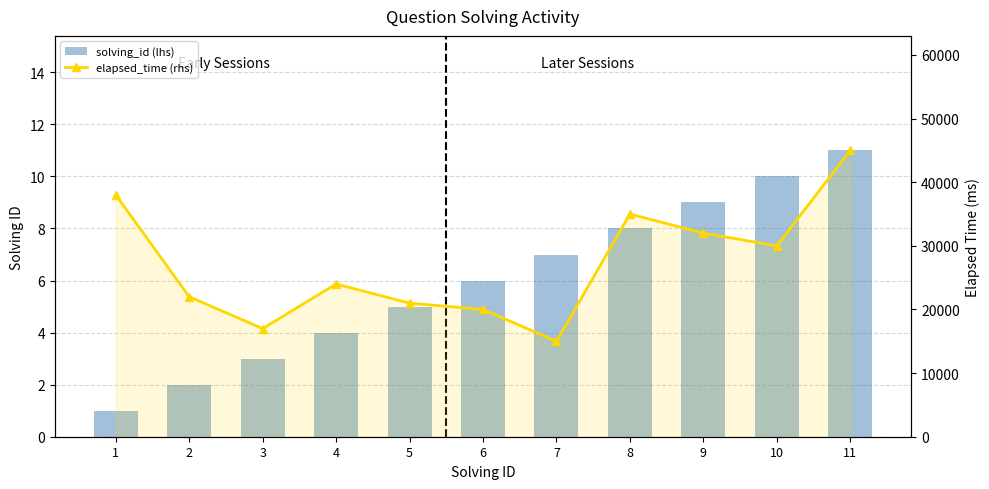

How many data points in solving_id (lhs) are above 6?

5